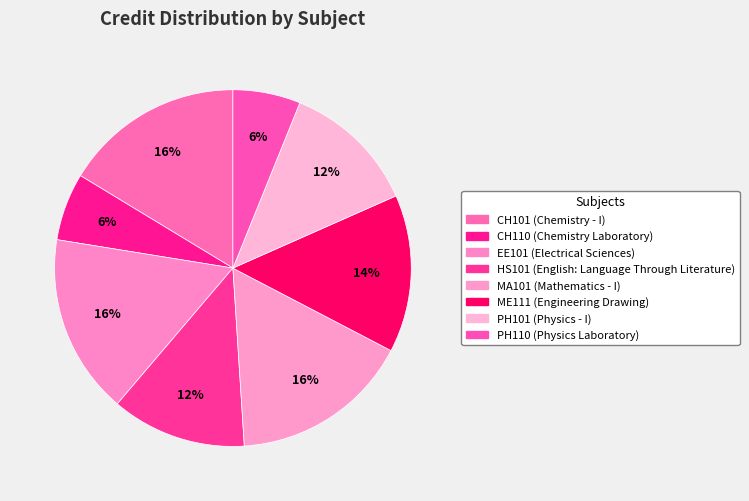

What is the total percentage of PH110 and ME111?

20.4%